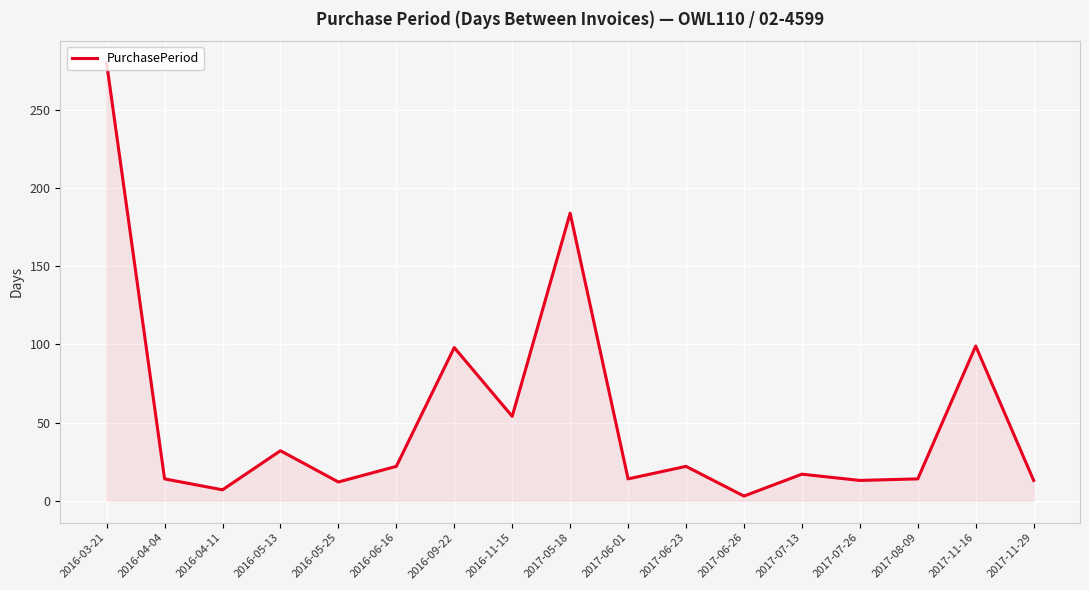

True or false: the data shows 98 at 2016-09-22.

True